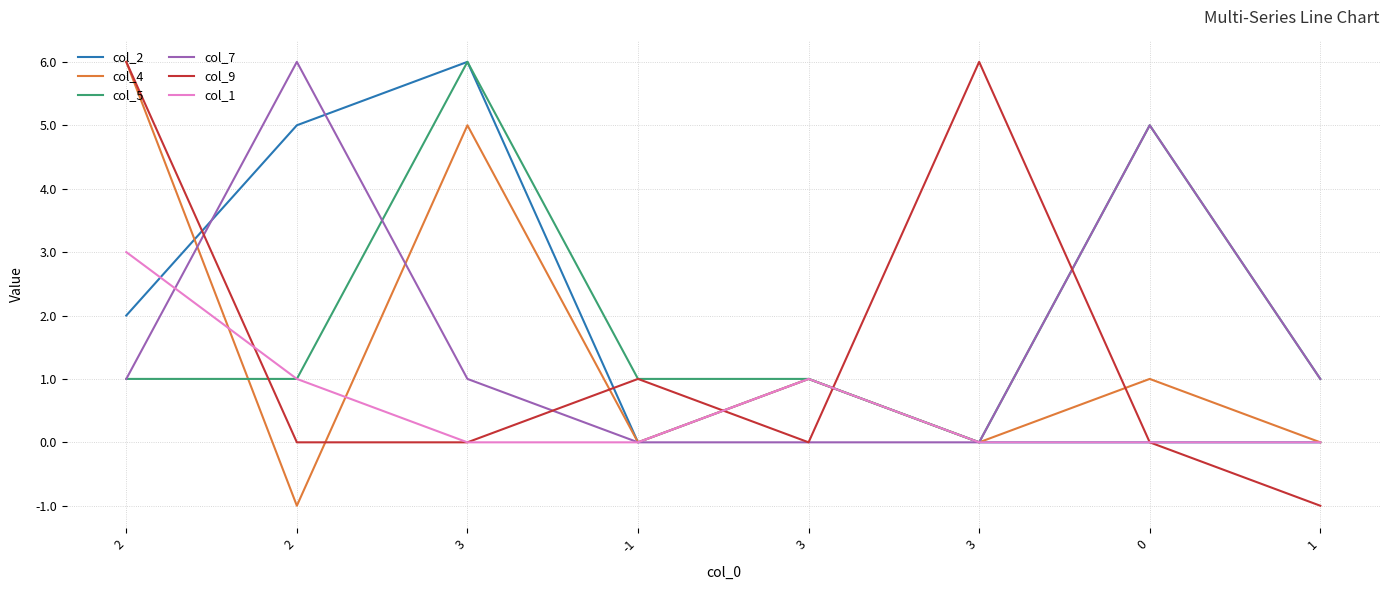

Reading left to right, extract all data points from this chart.

col_2: 2=2	2=5	3=6	-1=0	3=1	3=0	0=0	1=0
col_4: 2=6	2=-1	3=5	-1=0	3=1	3=0	0=1	1=0
col_5: 2=1	2=1	3=6	-1=1	3=1	3=0	0=5	1=1
col_7: 2=1	2=6	3=1	-1=0	3=0	3=0	0=5	1=1
col_9: 2=6	2=0	3=0	-1=1	3=0	3=6	0=0	1=-1
col_1: 2=3	2=1	3=0	-1=0	3=1	3=0	0=0	1=0